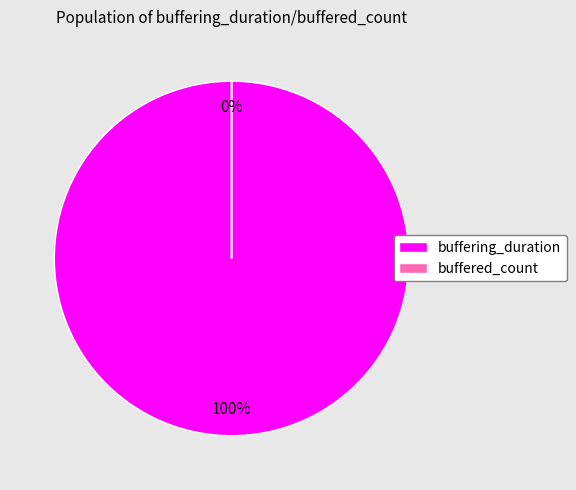

What portion of the pie excludes buffered_count?

100.0%